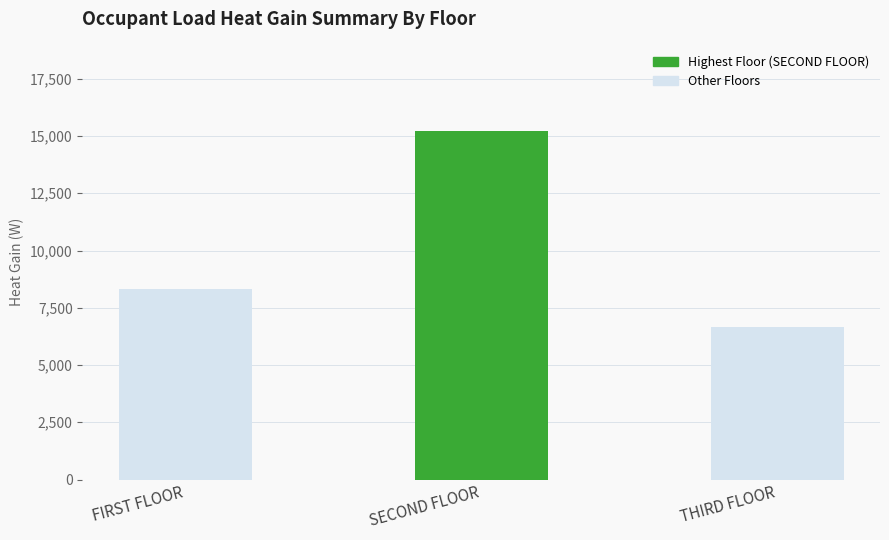

What is the change in value from FIRST FLOOR to THIRD FLOOR?

-1669.3